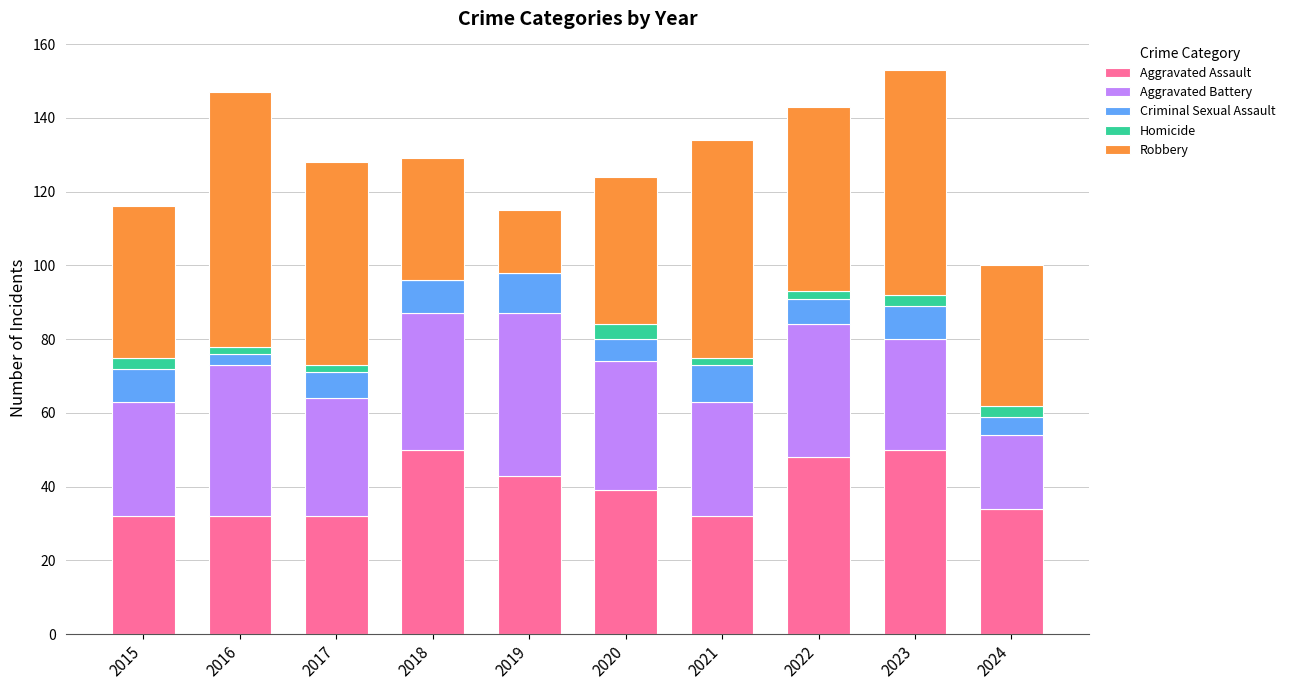

The value of Aggravated Assault at 2020 is 16. True or false?

False